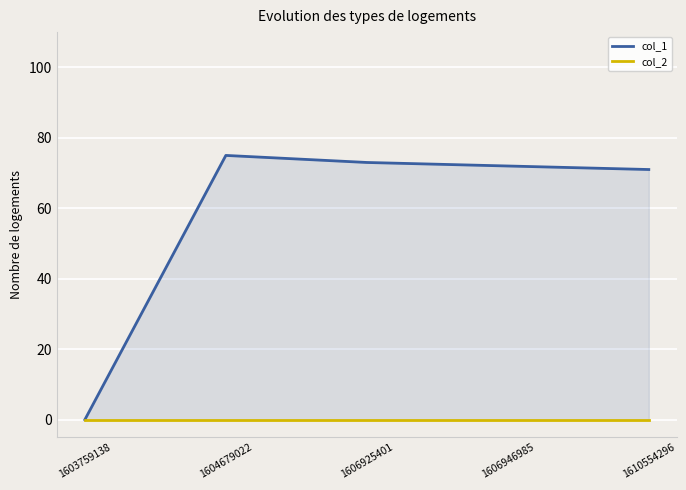

Reading right to left, transcribe all the data shown in this chart.

col_1: 1610554296=71	1606946985=72	1606925401=73	1604679022=75	1603759138=0
col_2: 1610554296=0	1606946985=0	1606925401=0	1604679022=0	1603759138=0